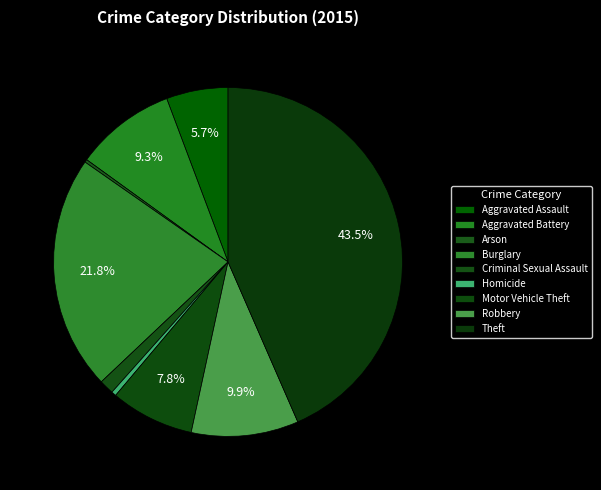

To the nearest percent, what percentage of the pie is Robbery?

10%